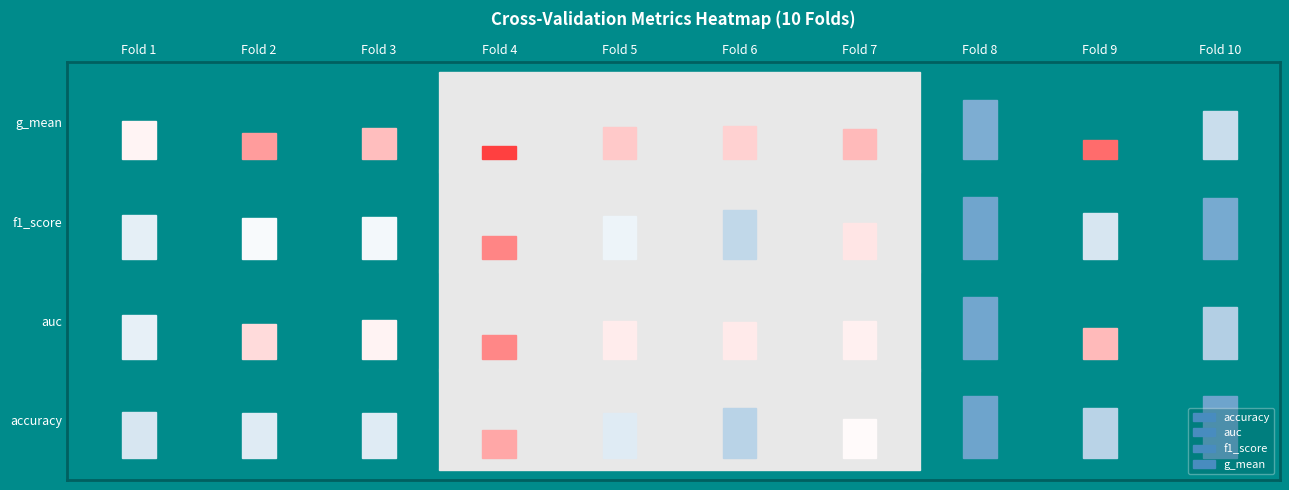

List the labels in order of auc value, smallest first.

Fold 4, Fold 9, Fold 2, Fold 6, Fold 5, Fold 7, Fold 3, Fold 1, Fold 10, Fold 8